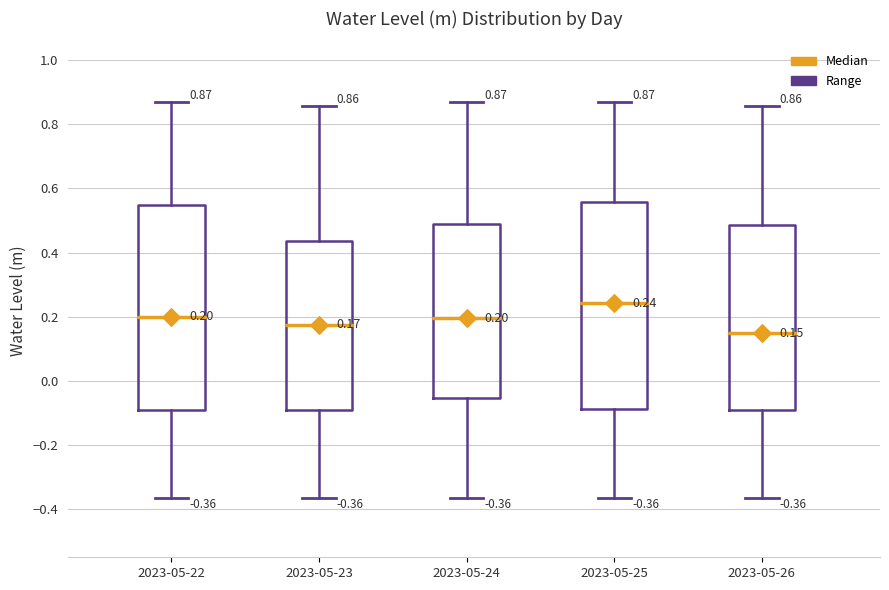

Which box has the highest median line?

2023-05-25